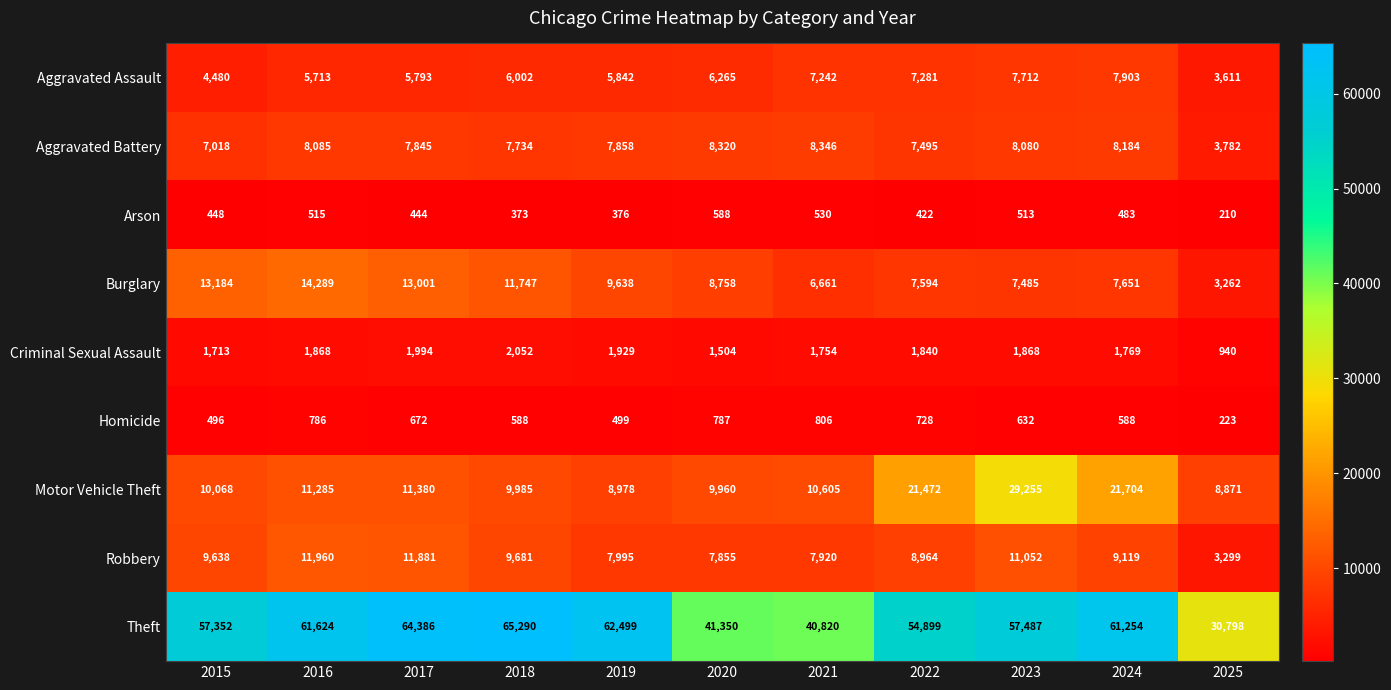

How many data points does each series have?

11